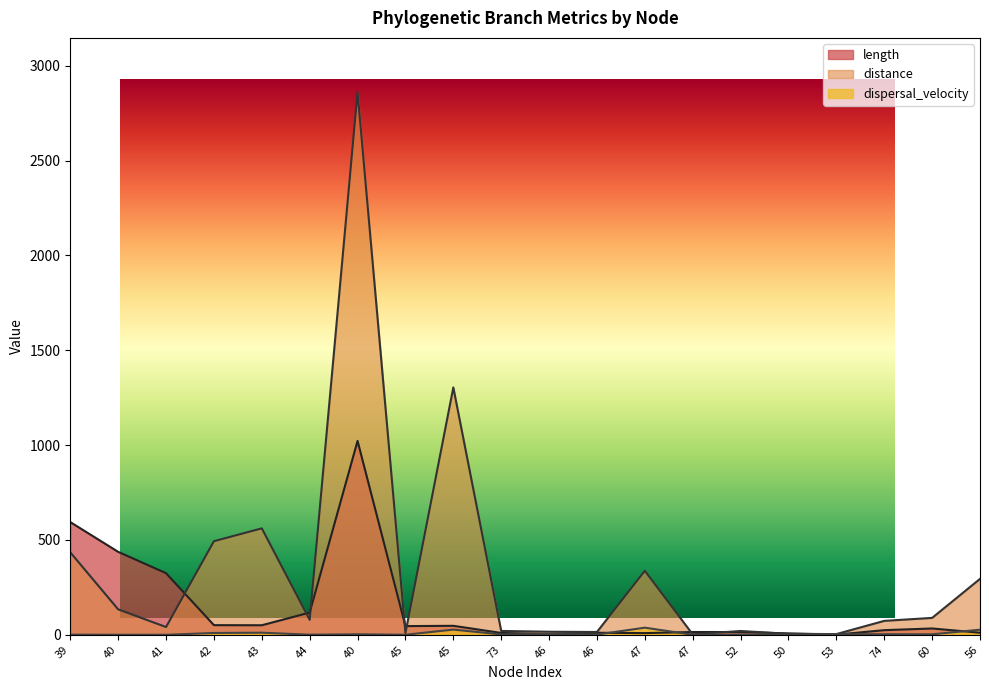

What is the greatest value displayed?

2861.0